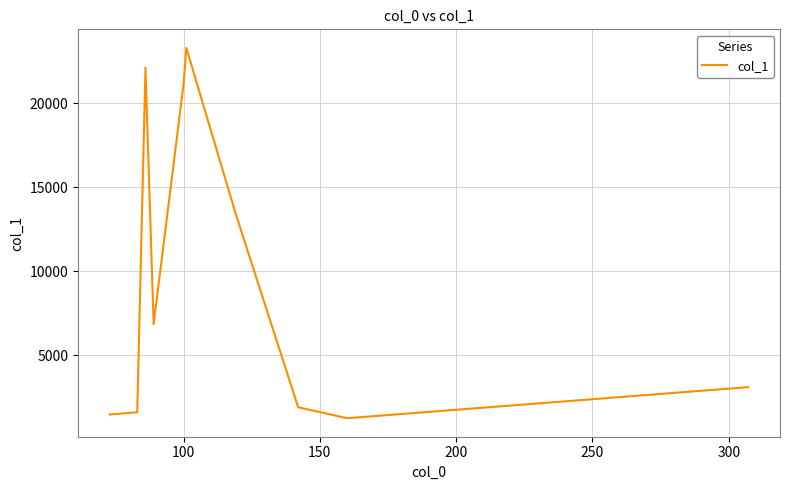

What is the minimum value shown in the chart?

1238.4